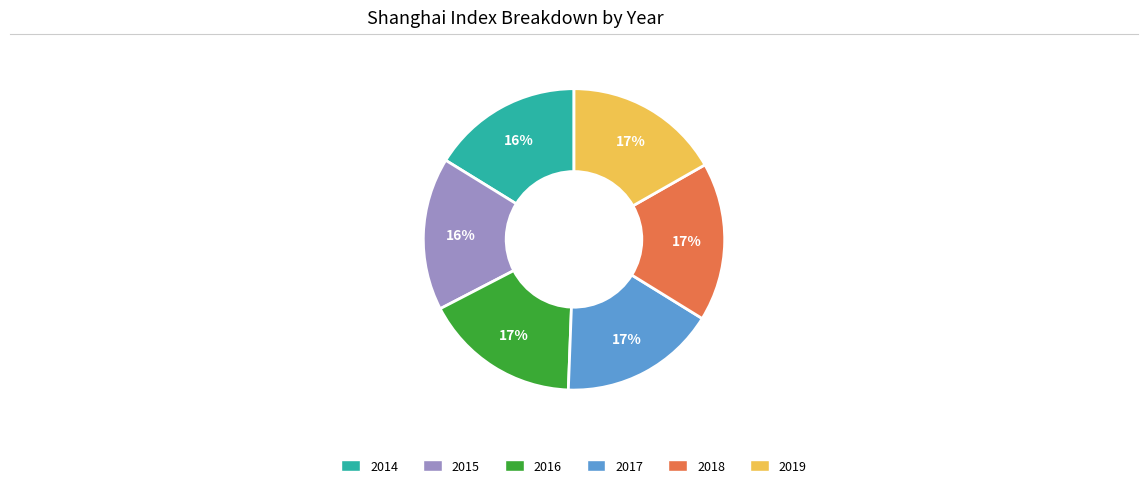

What is the ratio of the value at 2017 to the value at 2018?

1.0